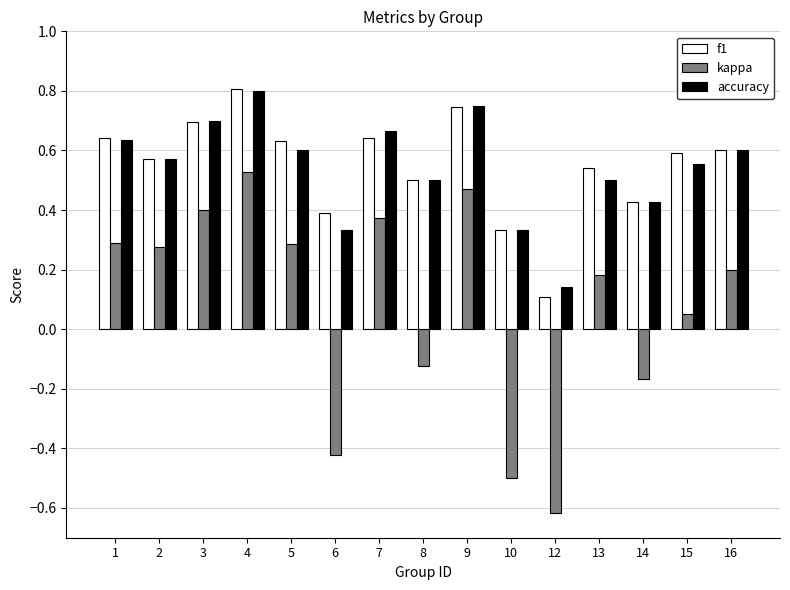

The accuracy series shows 0.1 at 12. True or false?

True